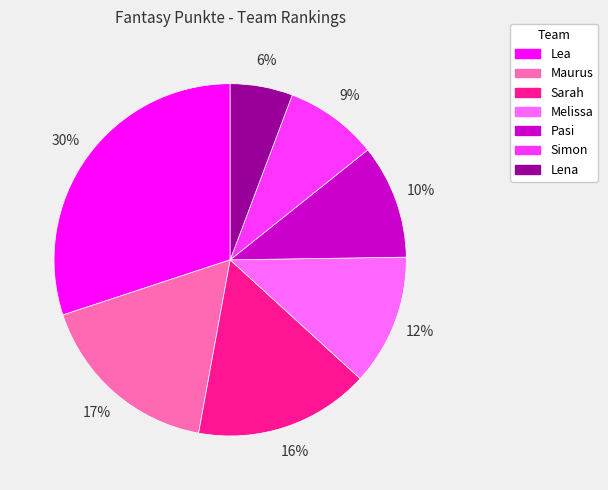

Which slice is the largest?

Lea